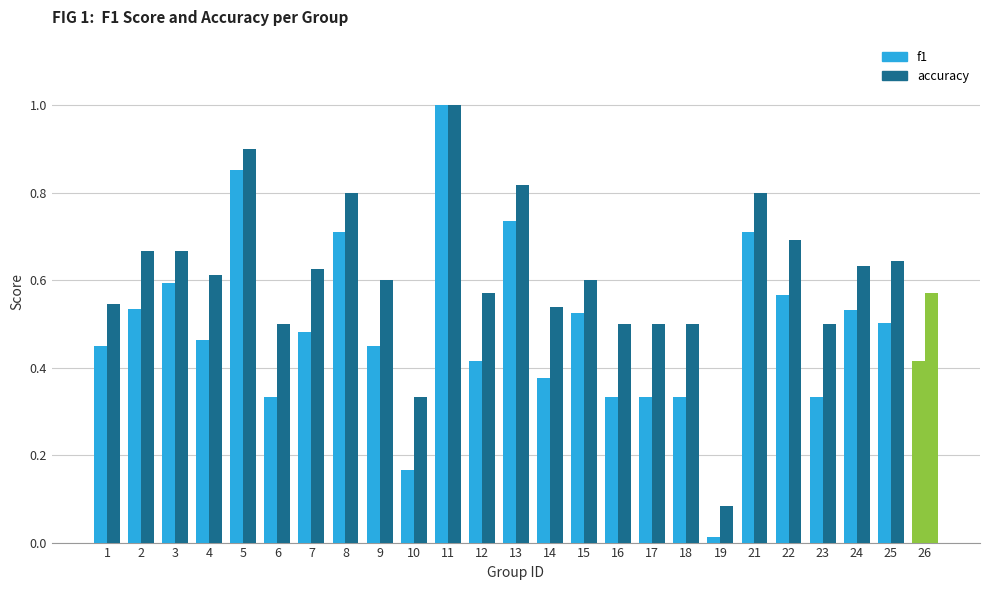

What is the greatest value displayed?

1.0